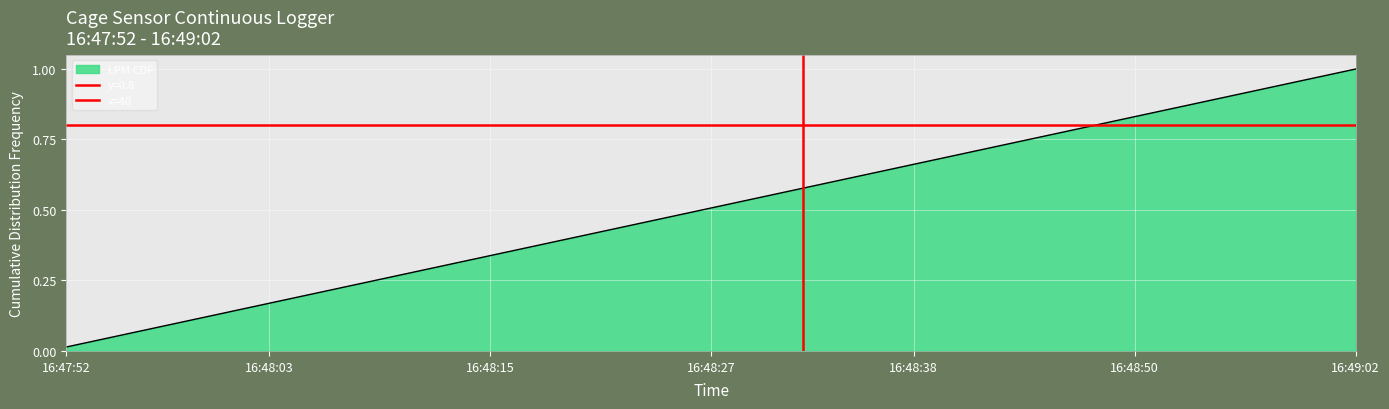

Reading right to left, what are all the values shown in this chart?

1	0